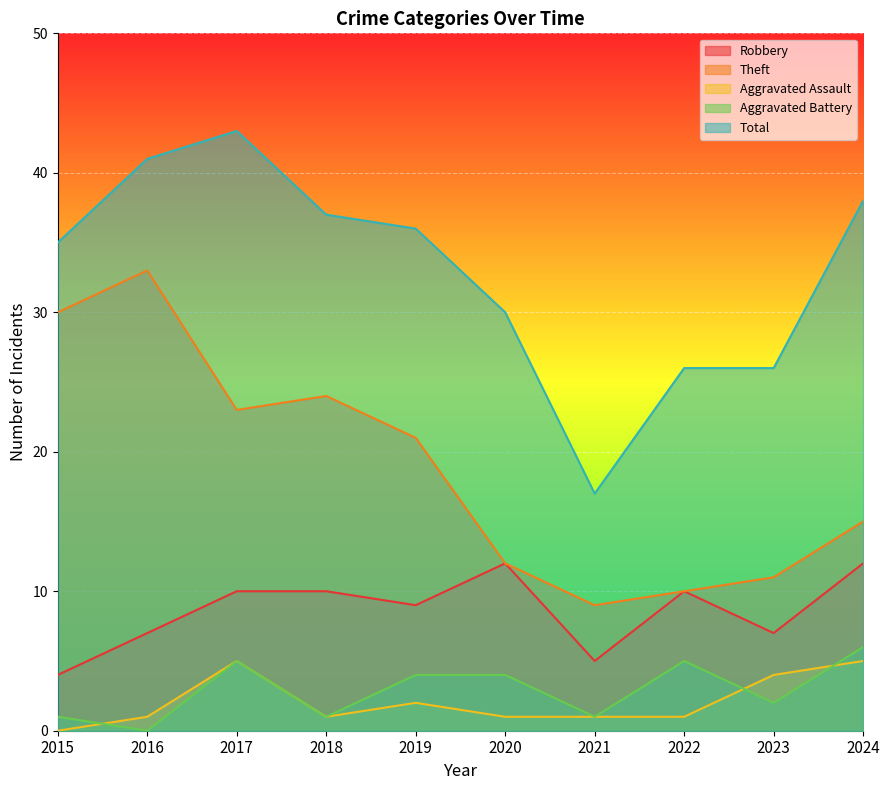

Which has a higher value, 2019 or 2015?

2019